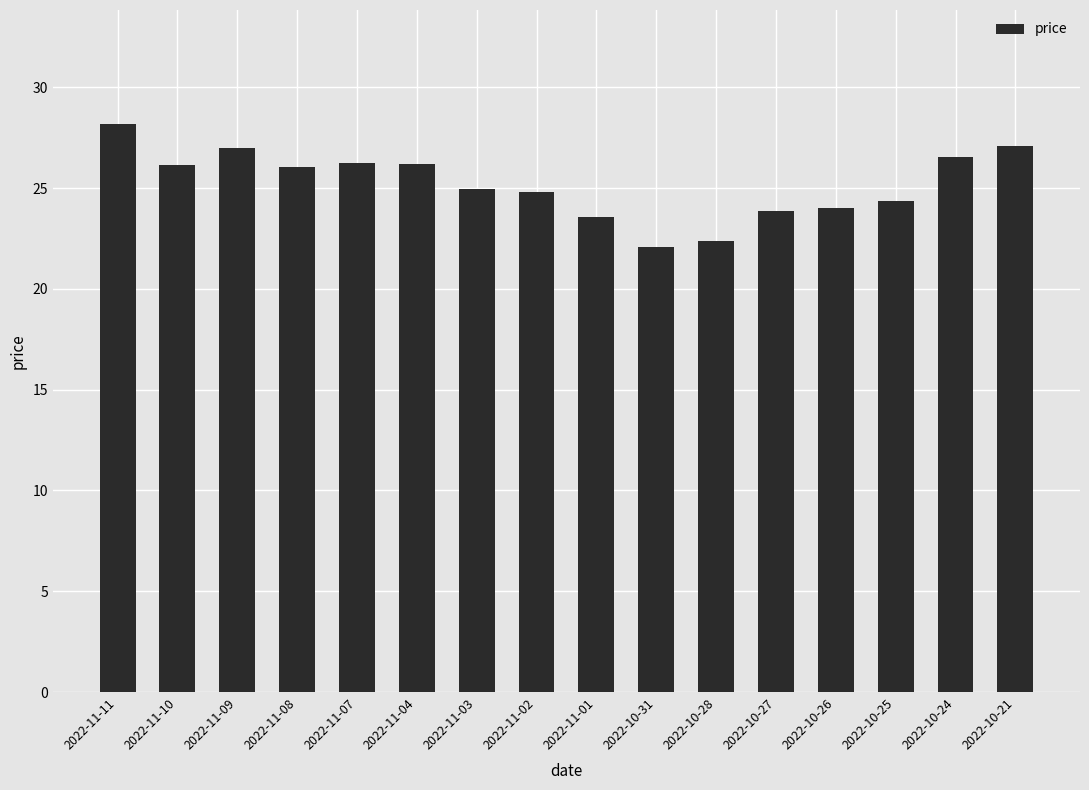

What is the smallest value displayed?

22.1